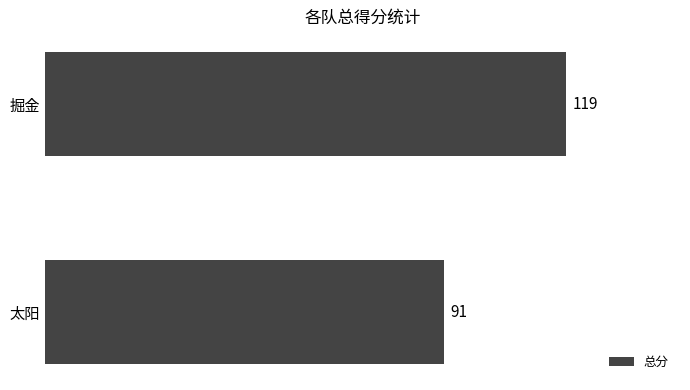

Reading bottom to top, transcribe all the data shown in this chart.

91	119